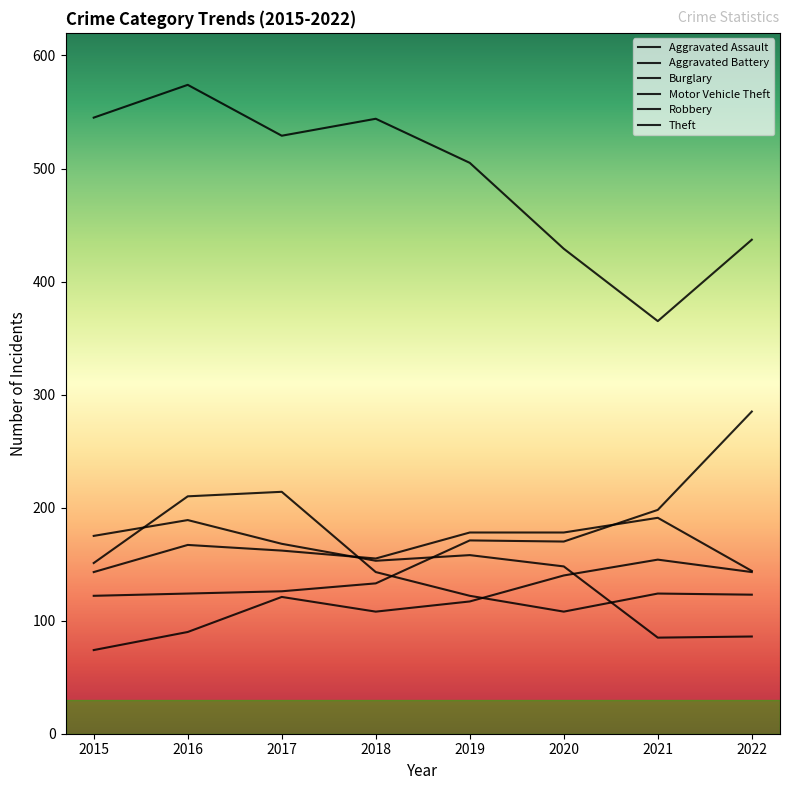

What is the value of the Aggravated Assault point at the 6th from the left?

140